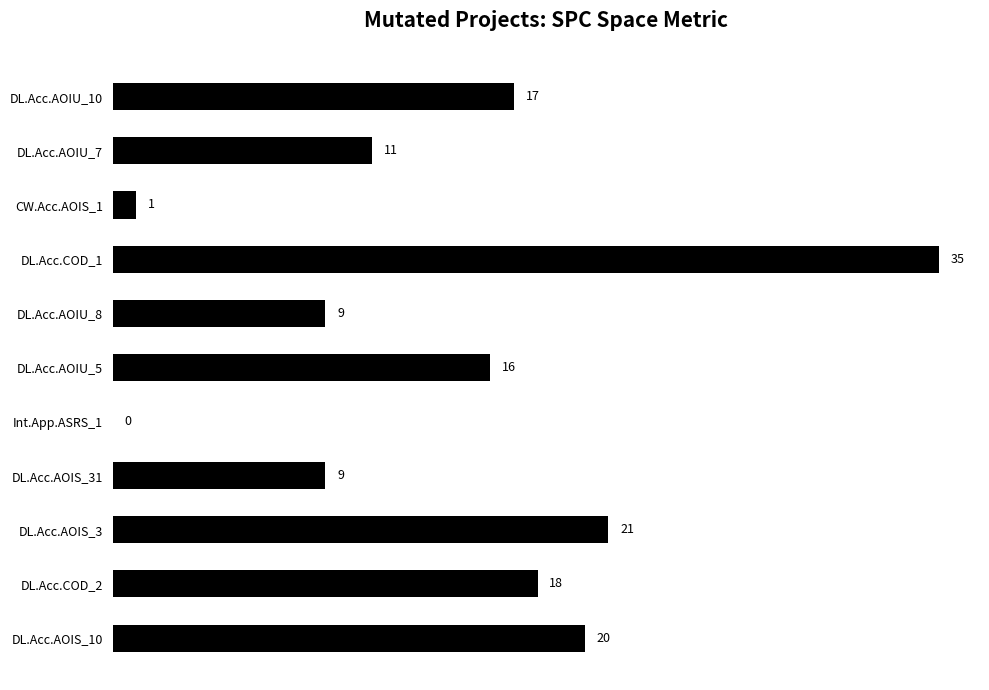

Between DL.Acc.AOIS_10 and DL.Acc.AOIS_31, which is larger?

DL.Acc.AOIS_10